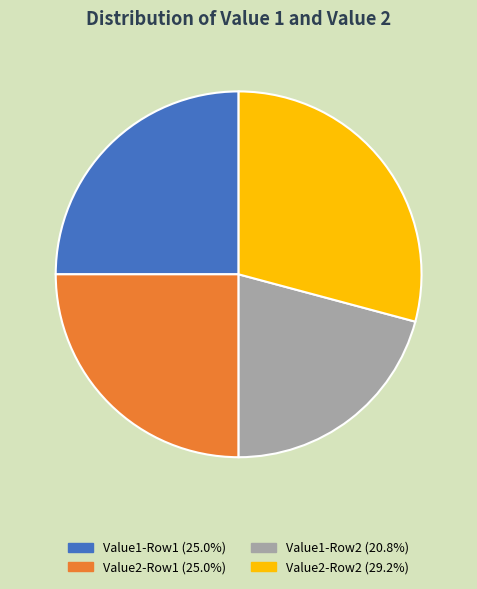

Is there a majority slice in this chart?

No